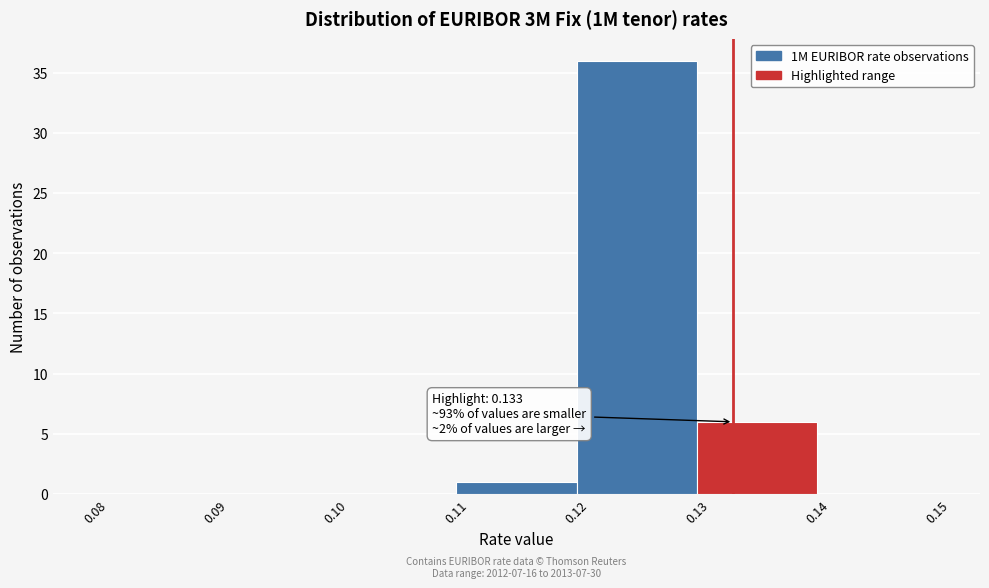

Which range on the x-axis has the tallest bar?

0.12 to 0.13